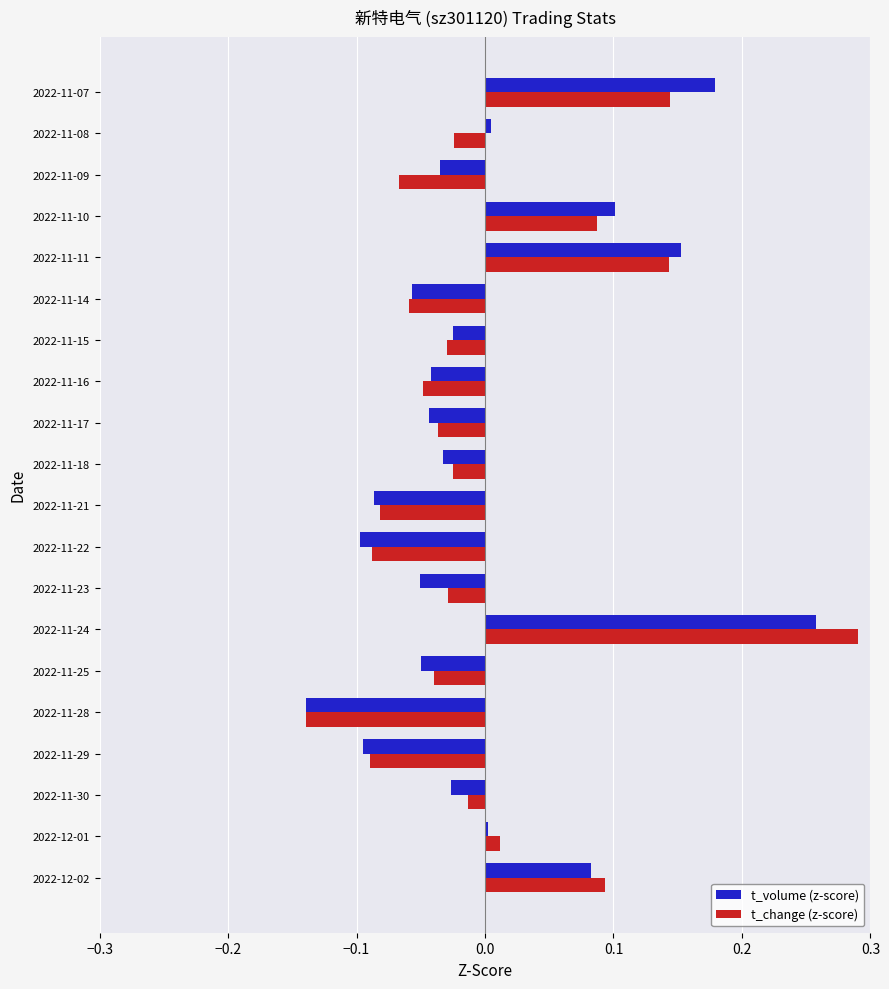

Rank the series by their maximum value, from lowest to highest.

t_volume (z-score), t_change (z-score)